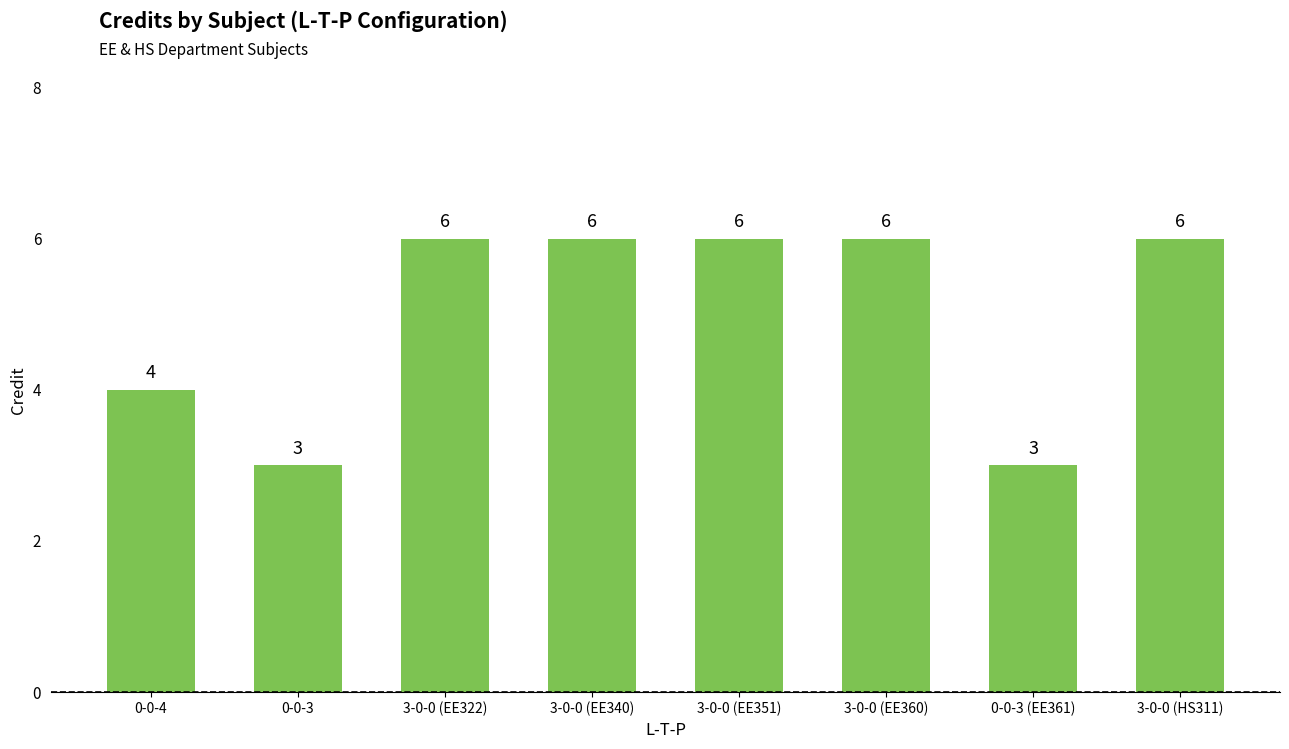

Is it true that the value at 3-0-0 (HS311) is 6?

True